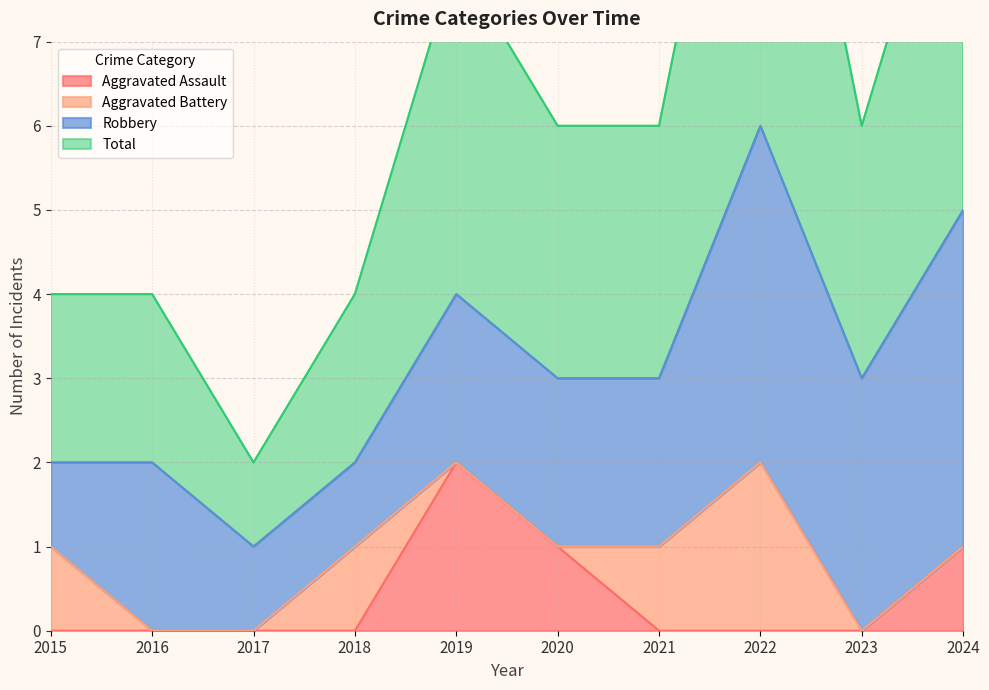

How many categories are shown in the chart?

10